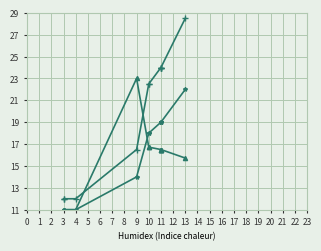

What is the average value of the BaseArmorPoints series?

20.2